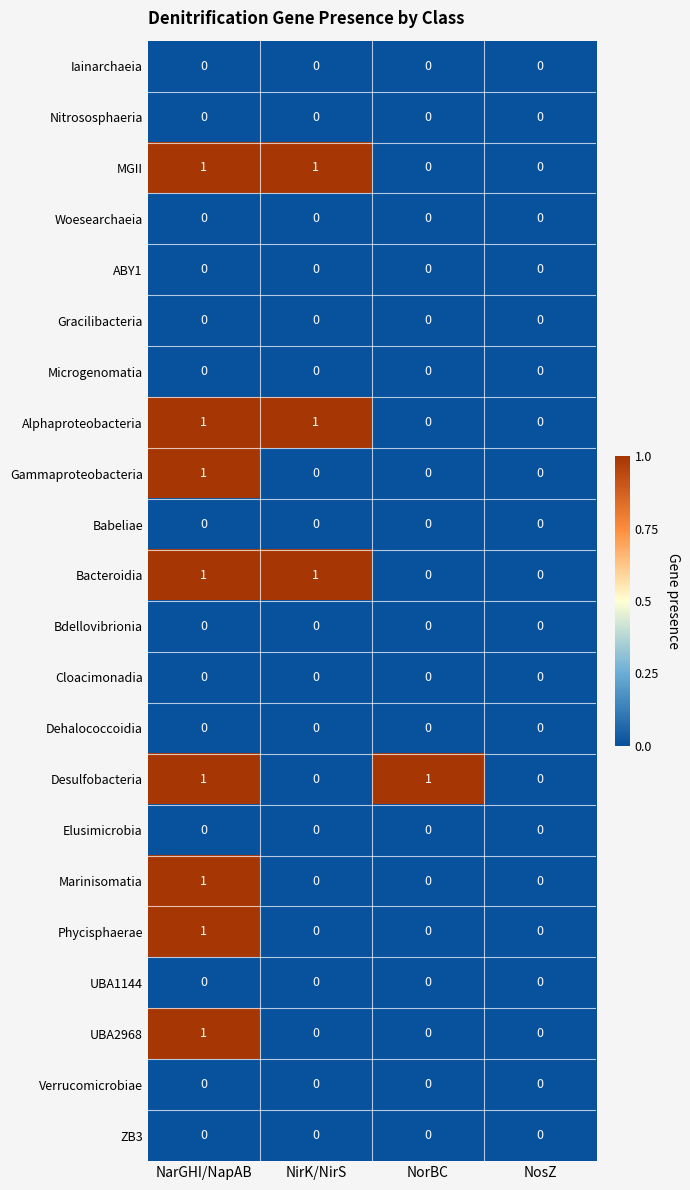

At which category is the sum across all series the highest?

NarGHI/NapAB